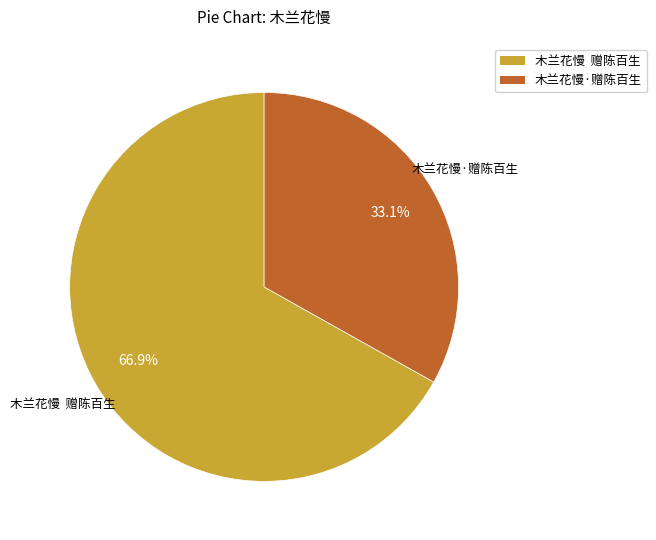

Approximately how many times larger is the value at 木兰花慢 赠陈百生 compared to 木兰花慢·赠陈百生?

2.0